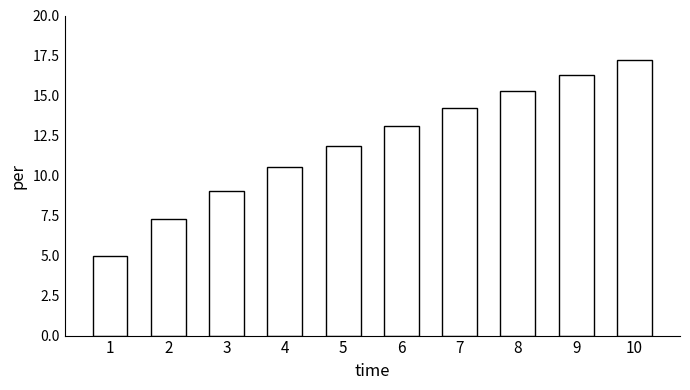

How many data points does each series have?

10